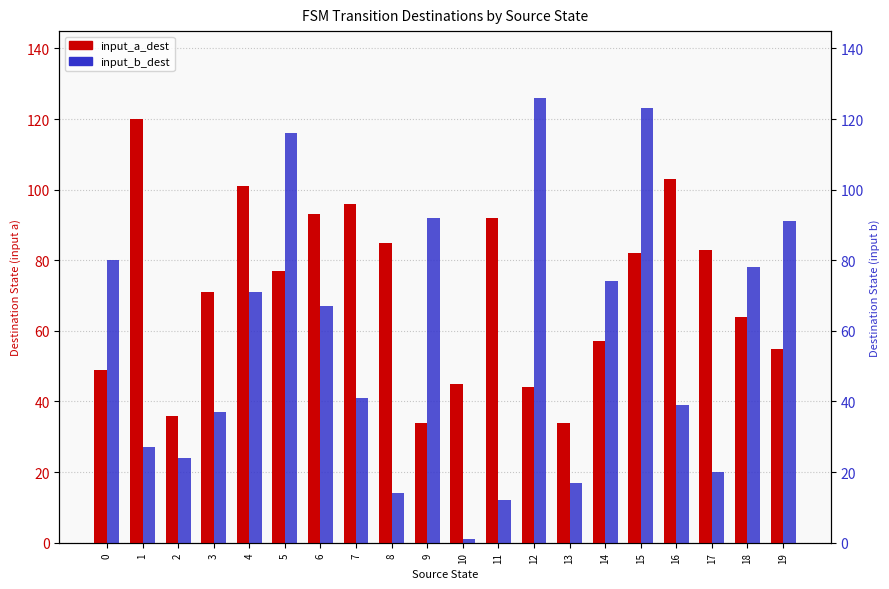

How many data points in input_a_dest are above 77?

9